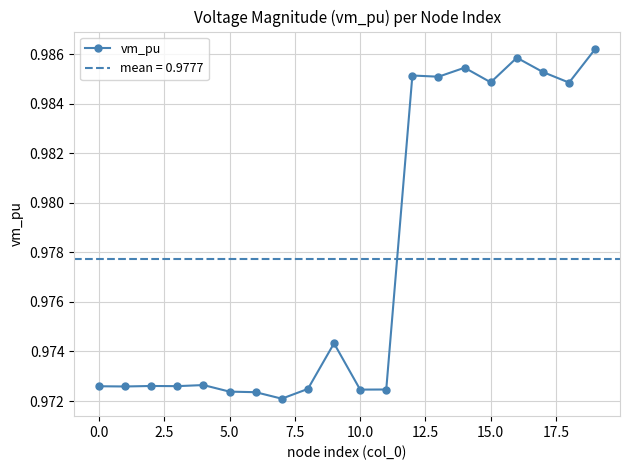

Count the values in the range 0 to 1.

20